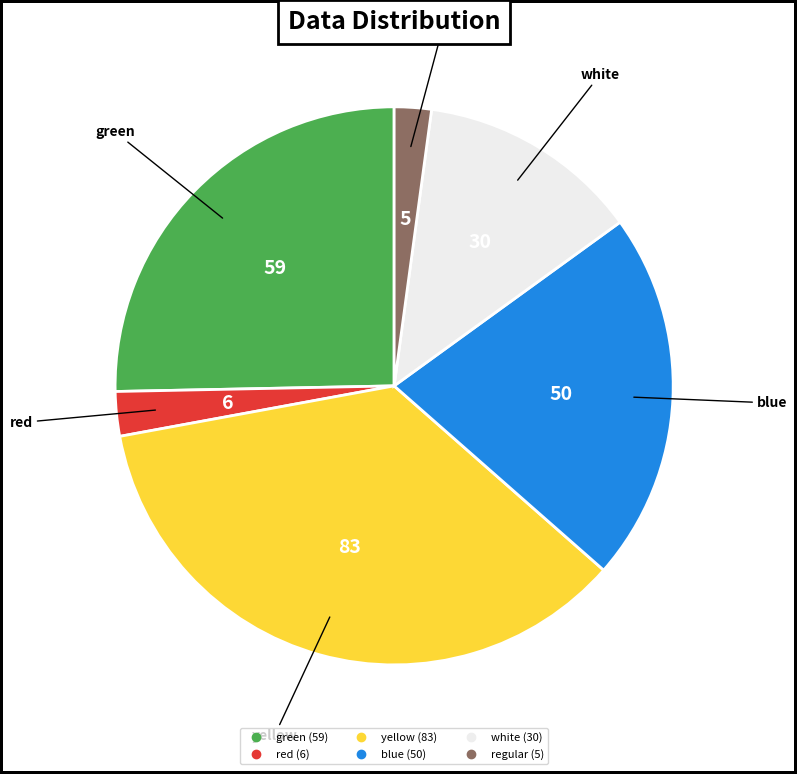

Is there any slice that represents more than half of the pie?

No